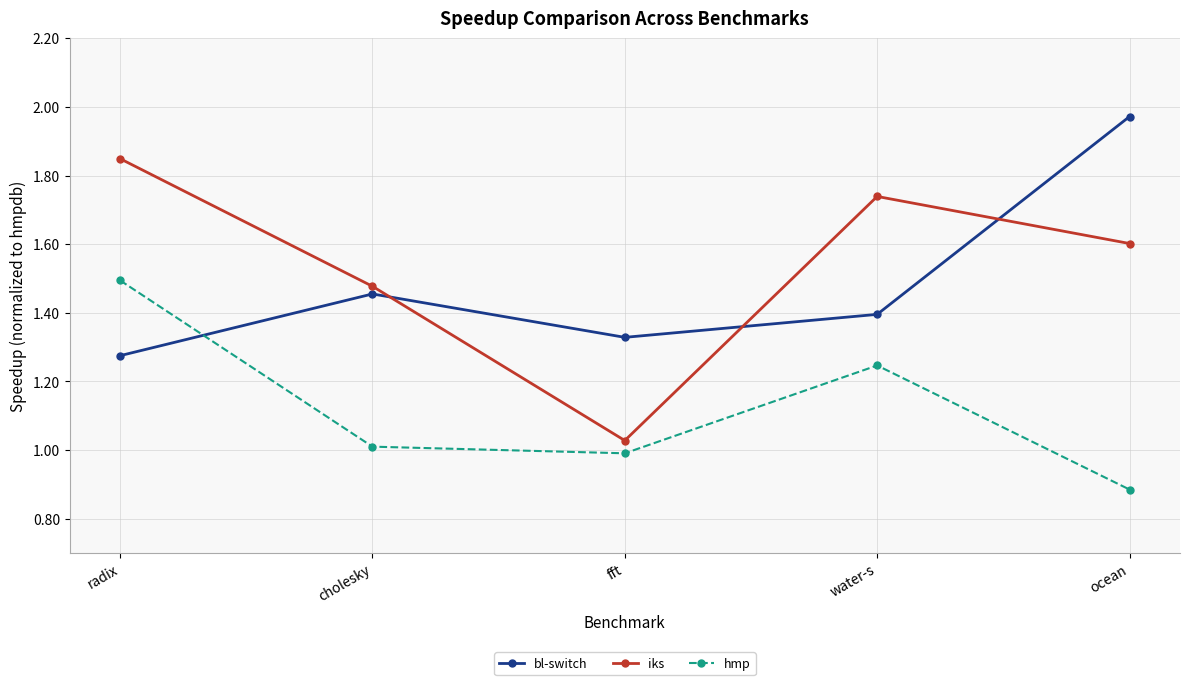

True or false: bl-switch has a value of 2.5 at cholesky.

False